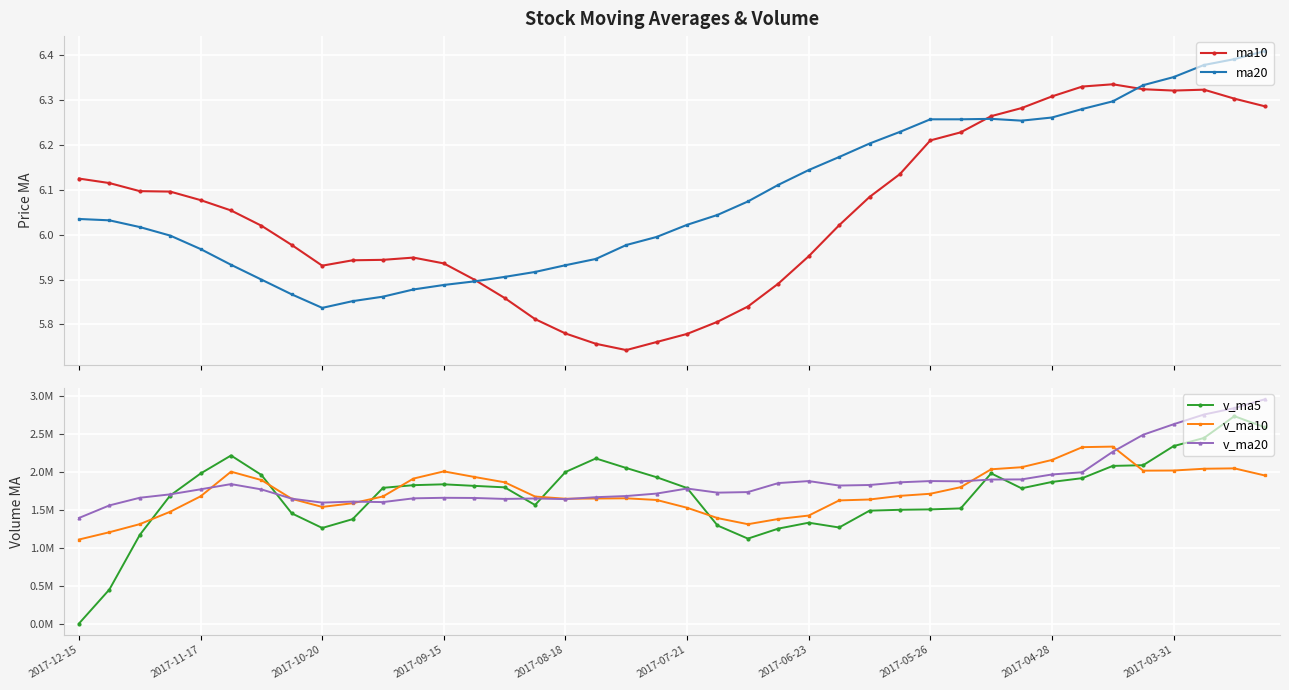

How many data points in ma10 are above 6?

22